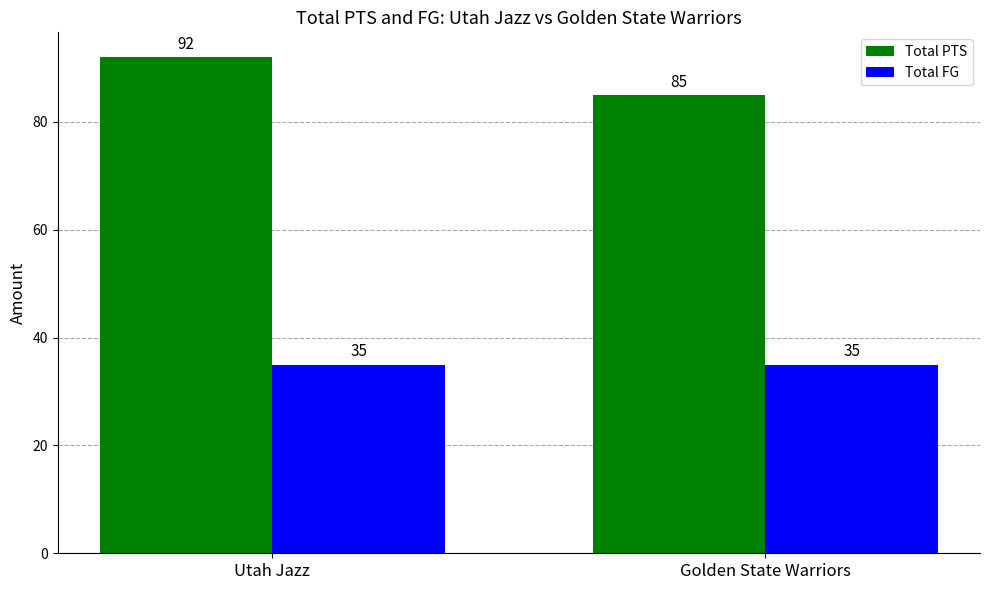

How many distinct data groups are displayed?

2